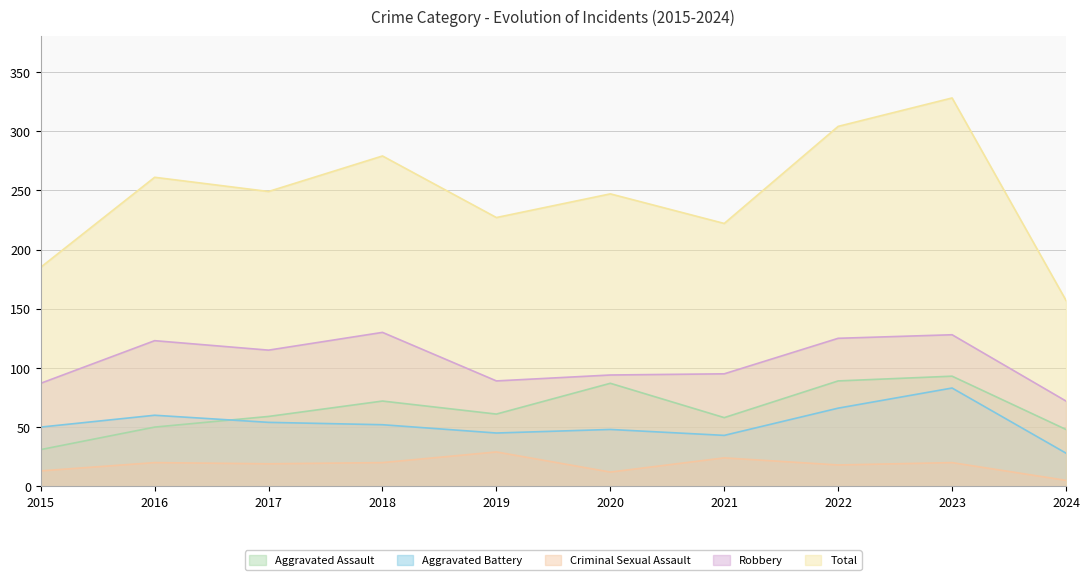

What are all the series names shown in the legend?

Aggravated Assault, Aggravated Battery, Criminal Sexual Assault, Robbery, Total